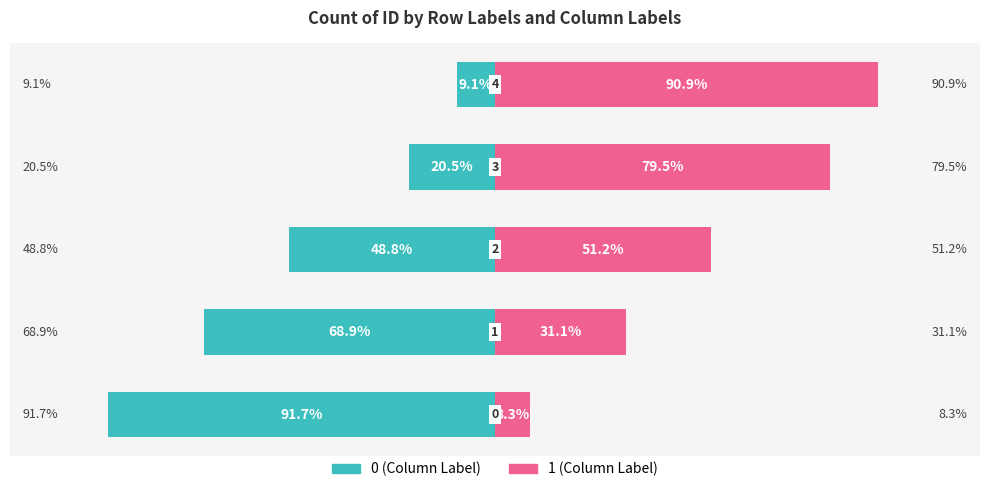

Count the number of categories in the chart.

5